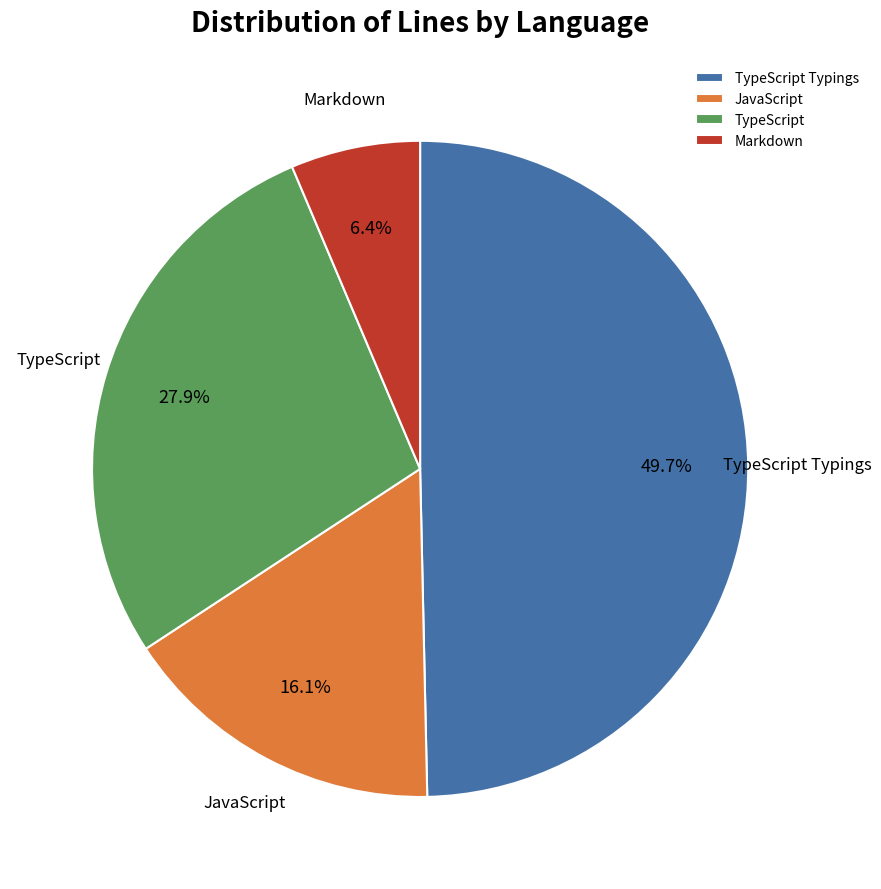

Approximately how many times larger is the value at TypeScript compared to JavaScript?

1.7